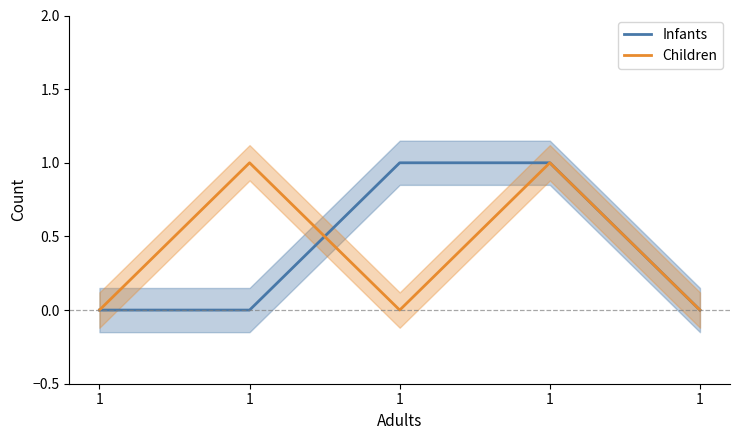

Does the chart display data point markers on the line(s)?

No